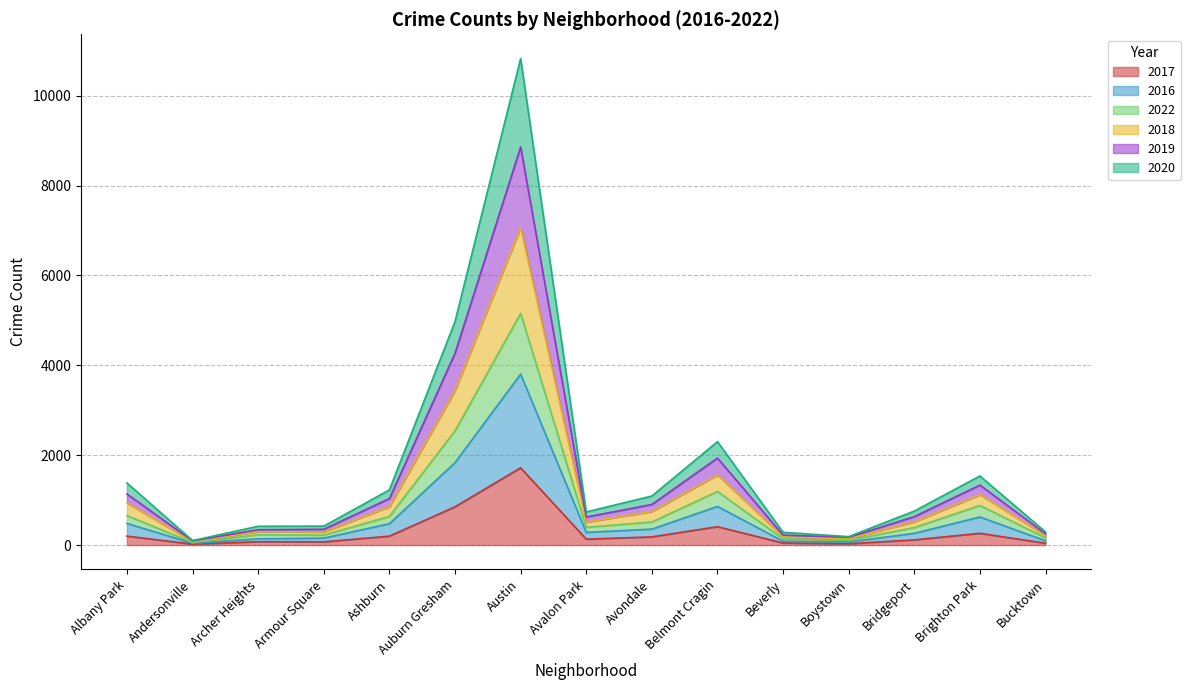

At which category is the sum across all series the highest?

Austin